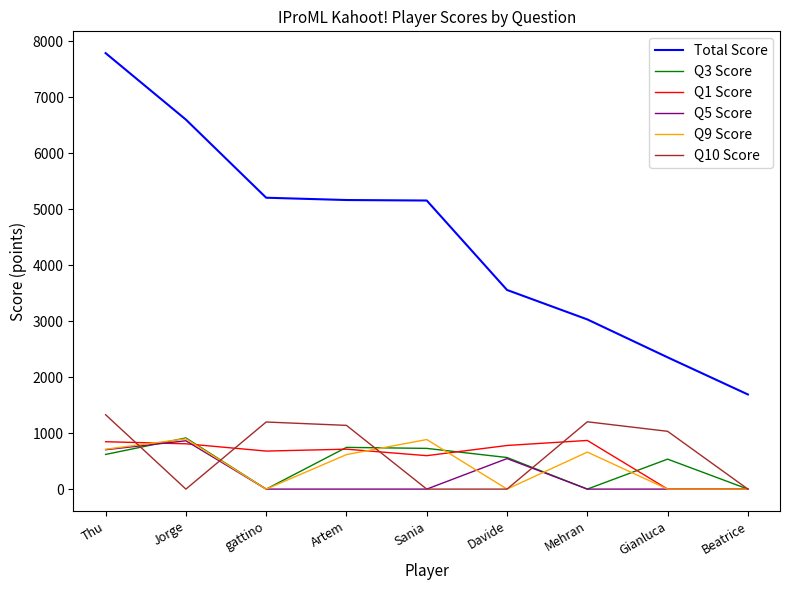

True or false: Q1 Score and Total Score intersect in this chart.

False